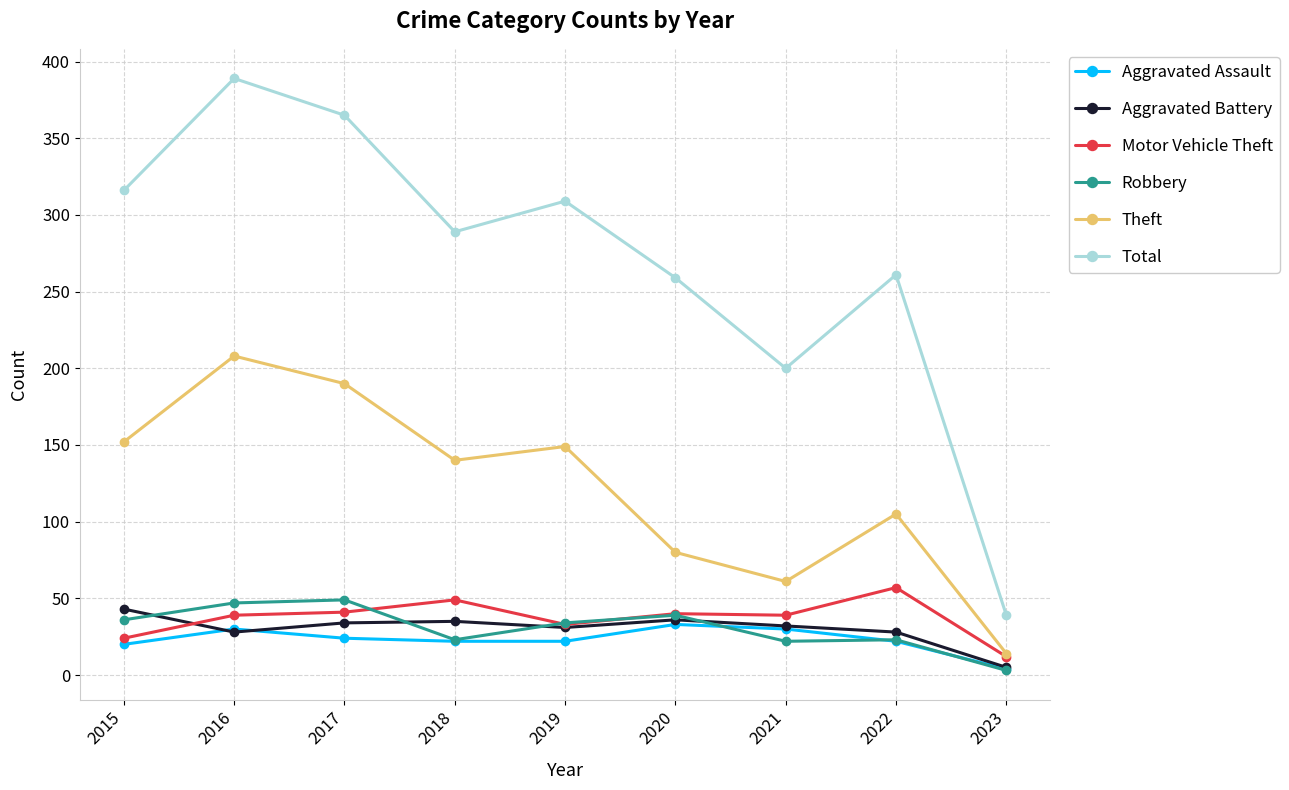

The value of Motor Vehicle Theft at 2018 is 49. True or false?

True